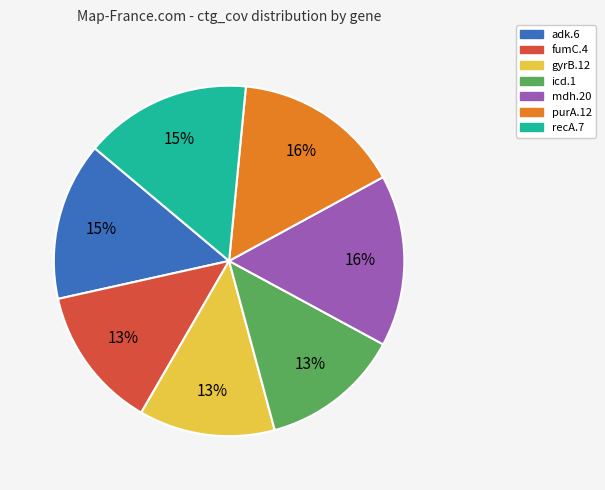

To the nearest percent, what percentage of the pie is gyrB.12?

13%